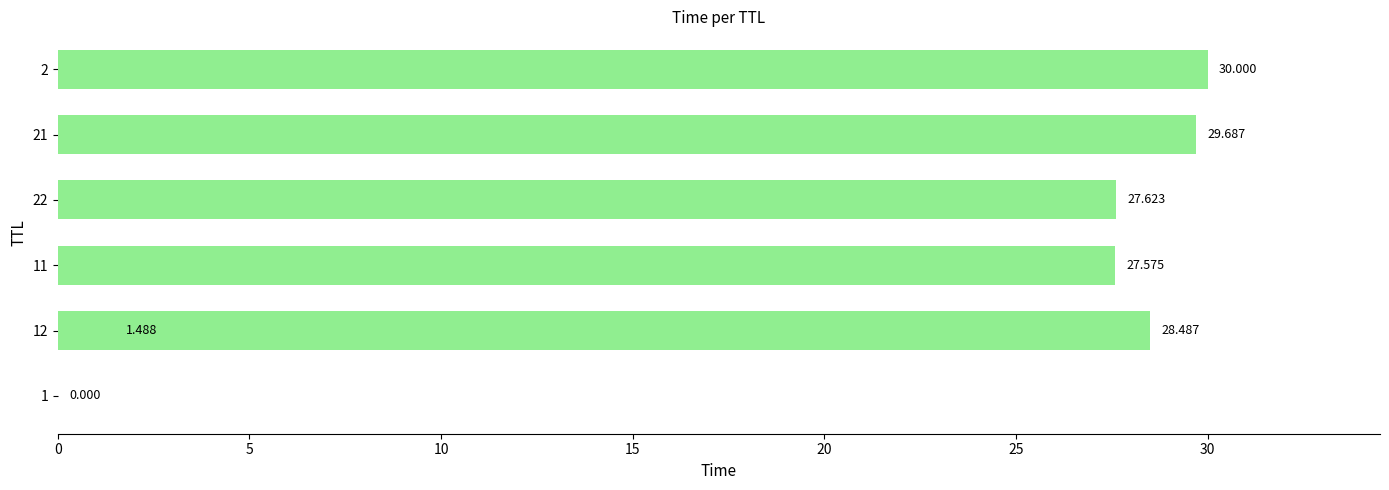

True or false: the data shows 30.0 at 2.

True